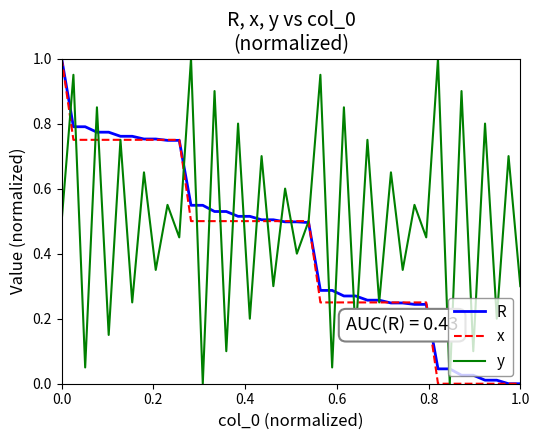

Count the number of categories in the chart.

40